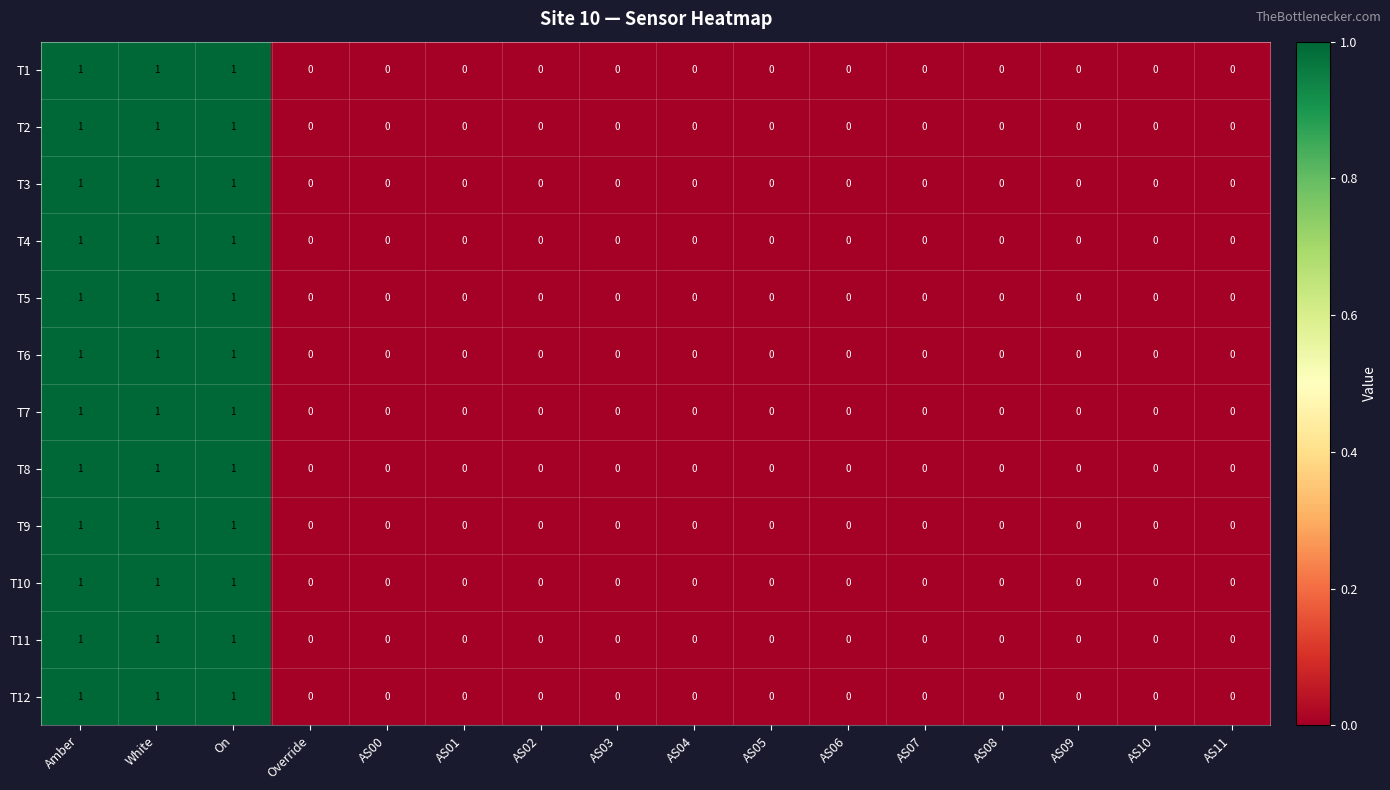

What is the total value across all series at Amber?

12